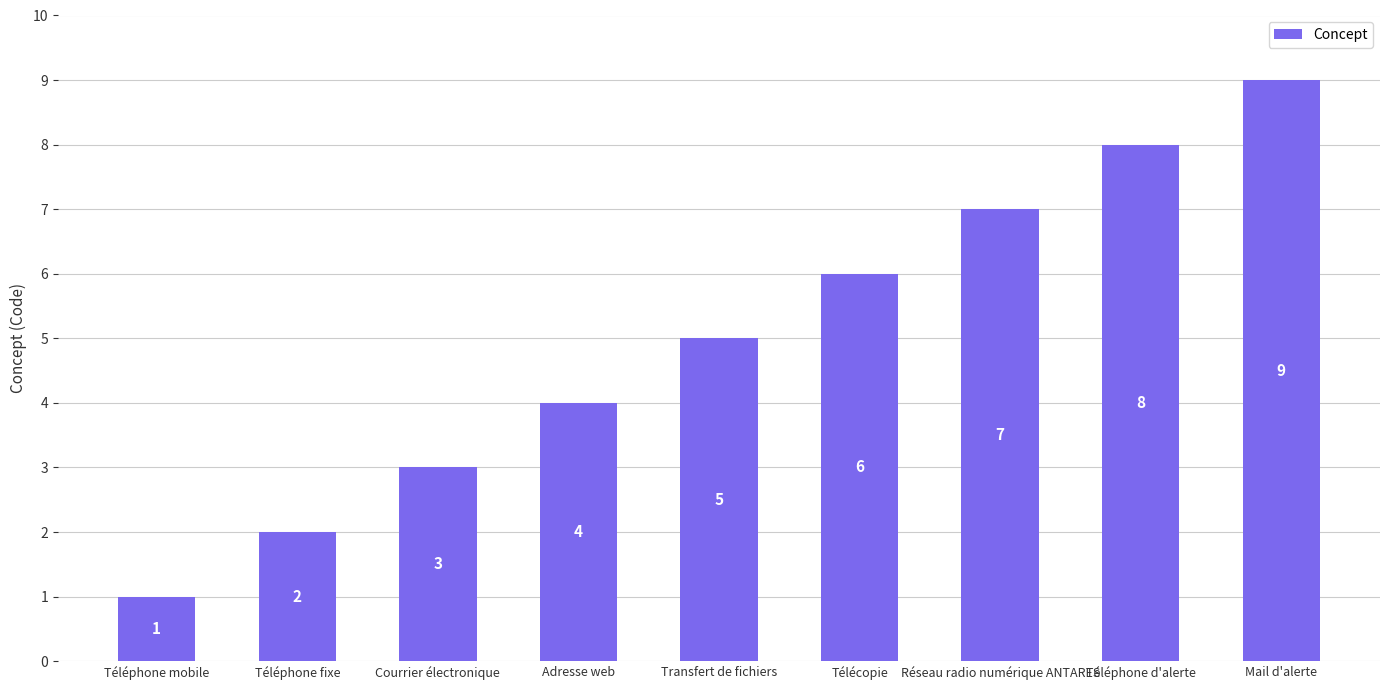

The value at Mail d'alerte is 9. True or false?

True